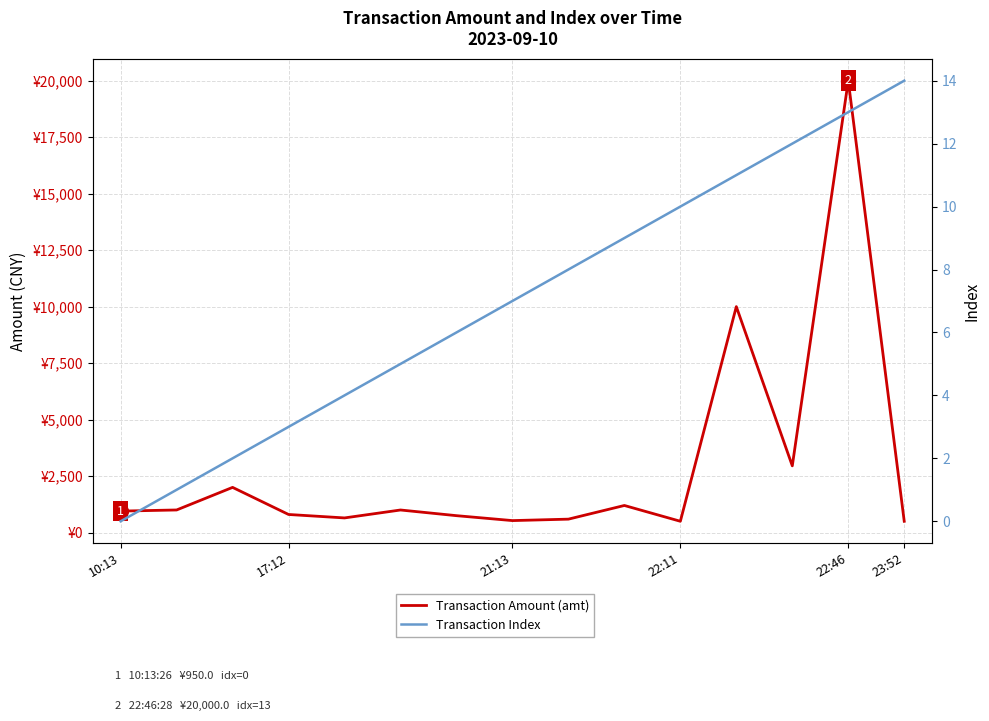

What is the maximum value for Transaction Amount (amt)?

20000.0